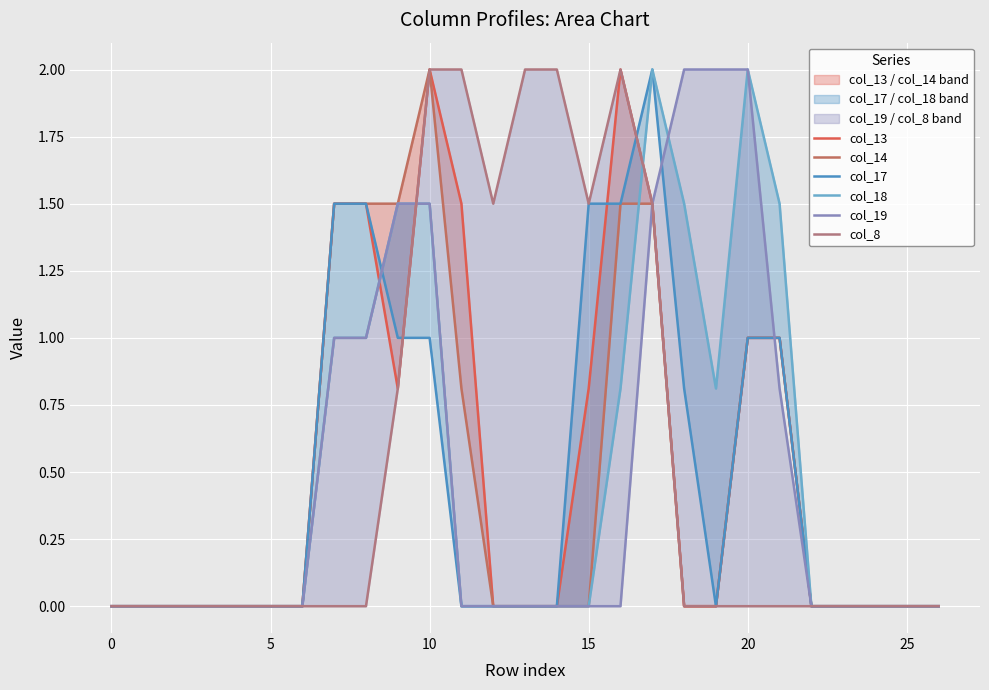

What is the difference between the second highest and minimum values in the col_18 series?

2.0